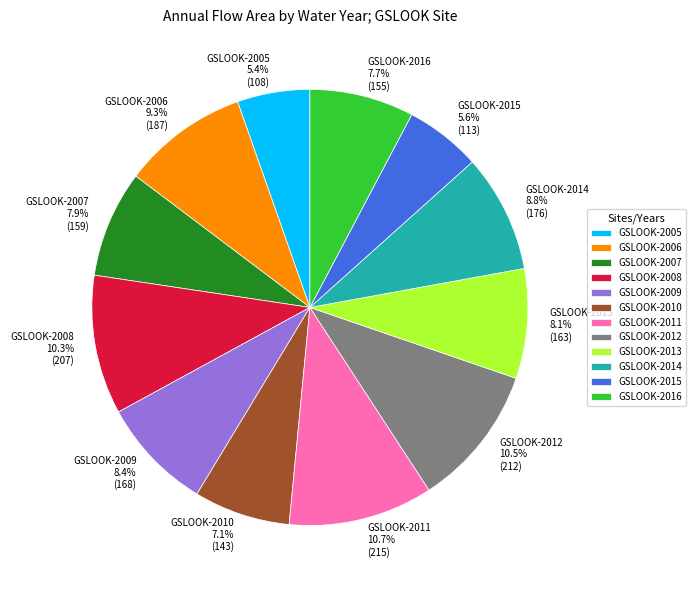

What percentage do GSLOOK-2012 and GSLOOK-2009 together represent?

18.9%